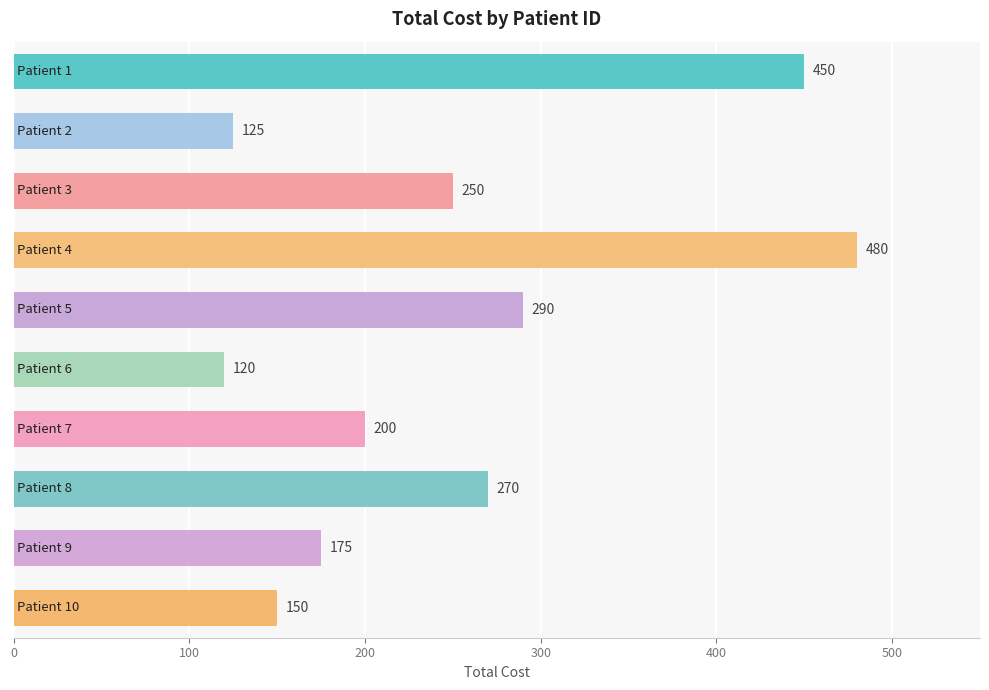

What is the minimum value shown in the chart?

120